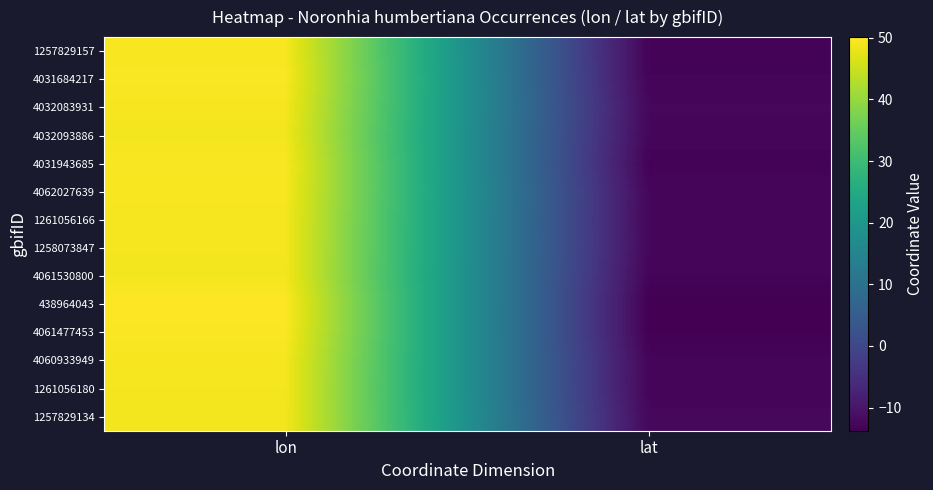

At lon, list the series in order from largest to smallest.

438964043, 4061477453, 4031684217, 4031943685, 1257829157, 4062027639, 1261056166, 4032083931, 4060933949, 1258073847, 1261056180, 4061530800, 1257829134, 4032093886